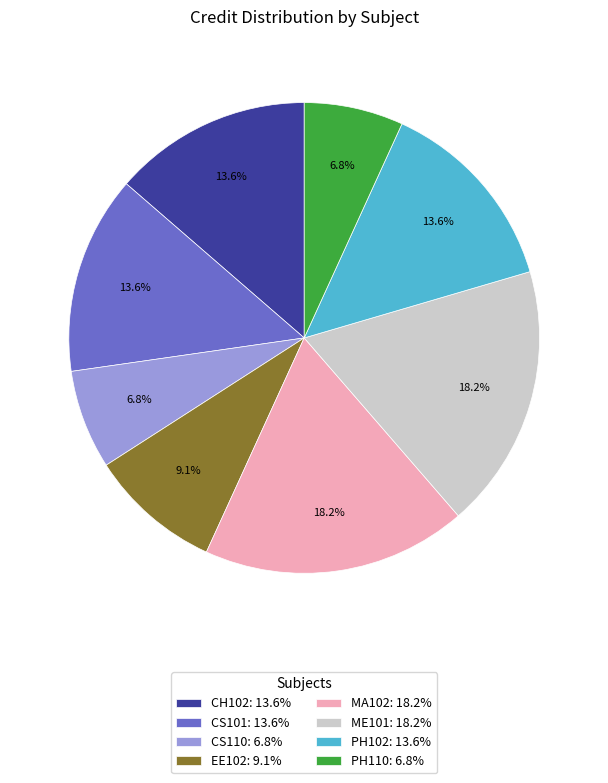

What is the ratio of the value at CS110: 6.8% to the value at PH102: 13.6%?

0.5